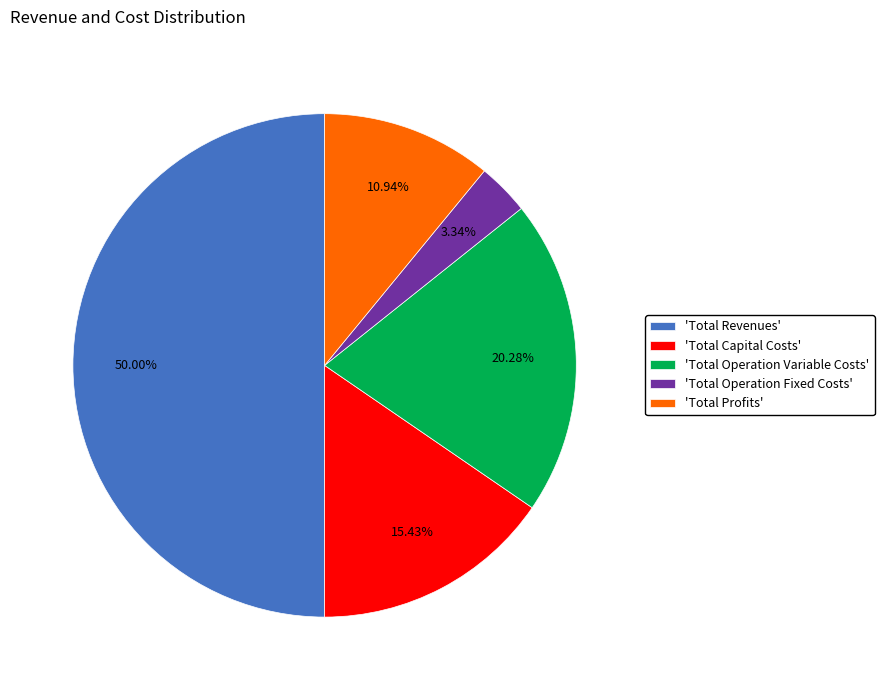

Does 'Total Operation Fixed Costs' represent more than half of the total?

No